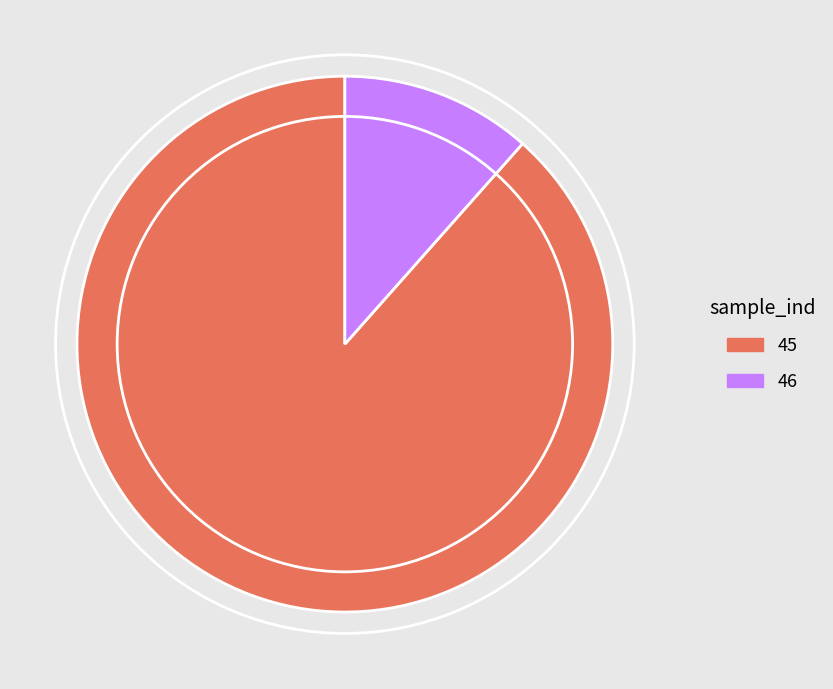

Which category has the smallest portion of the pie?

46